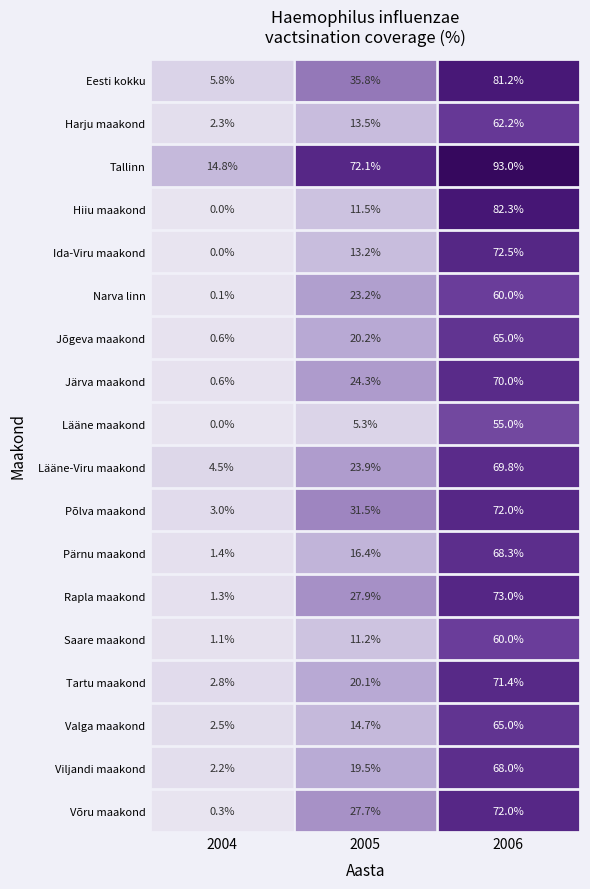

The value of Põlva maakond at 2004 is 3.0. True or false?

True